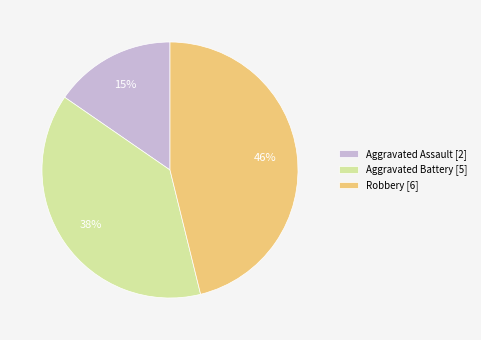

What is the ratio of the value at Robbery [6] to the value at Aggravated Battery [5]?

1.2